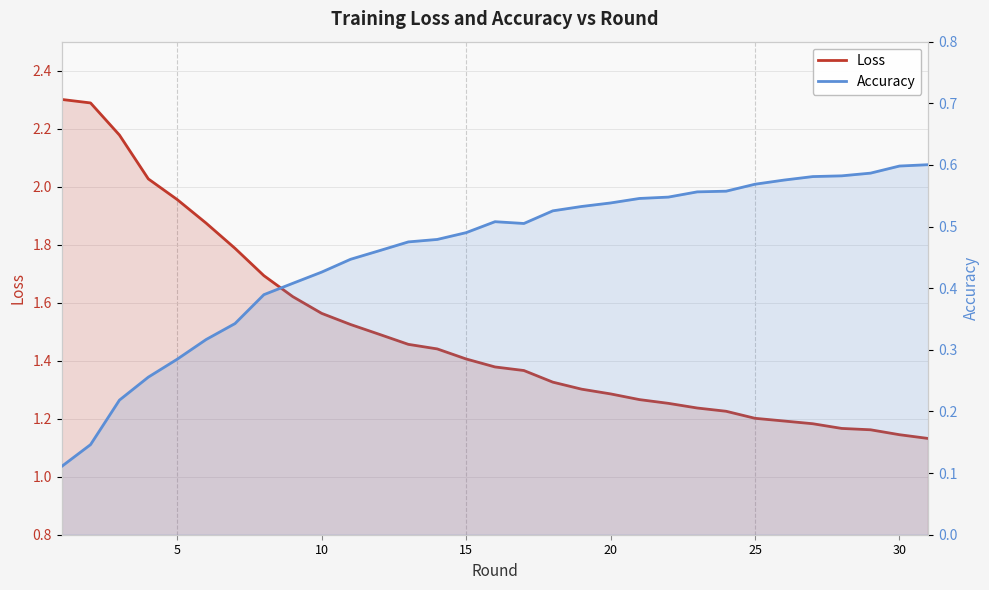

The Loss series shows 1.1 at 30. True or false?

True